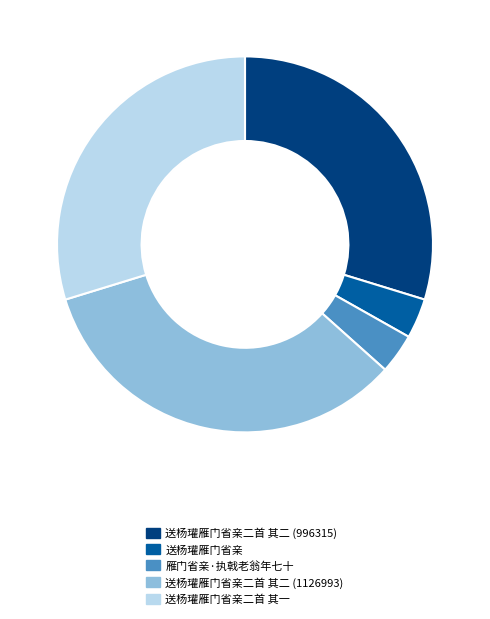

What is the ratio of the value at 送杨瓘雁门省亲二首 其二 (996315) to the value at 送杨瓘雁门省亲?

8.7